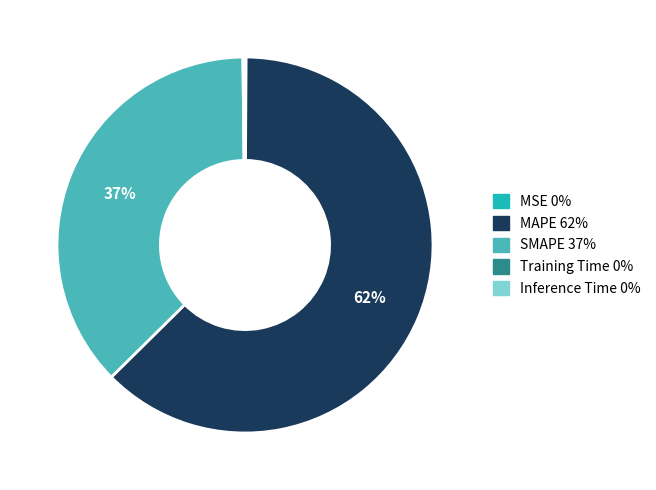

Which category has the biggest portion of the pie?

MAPE